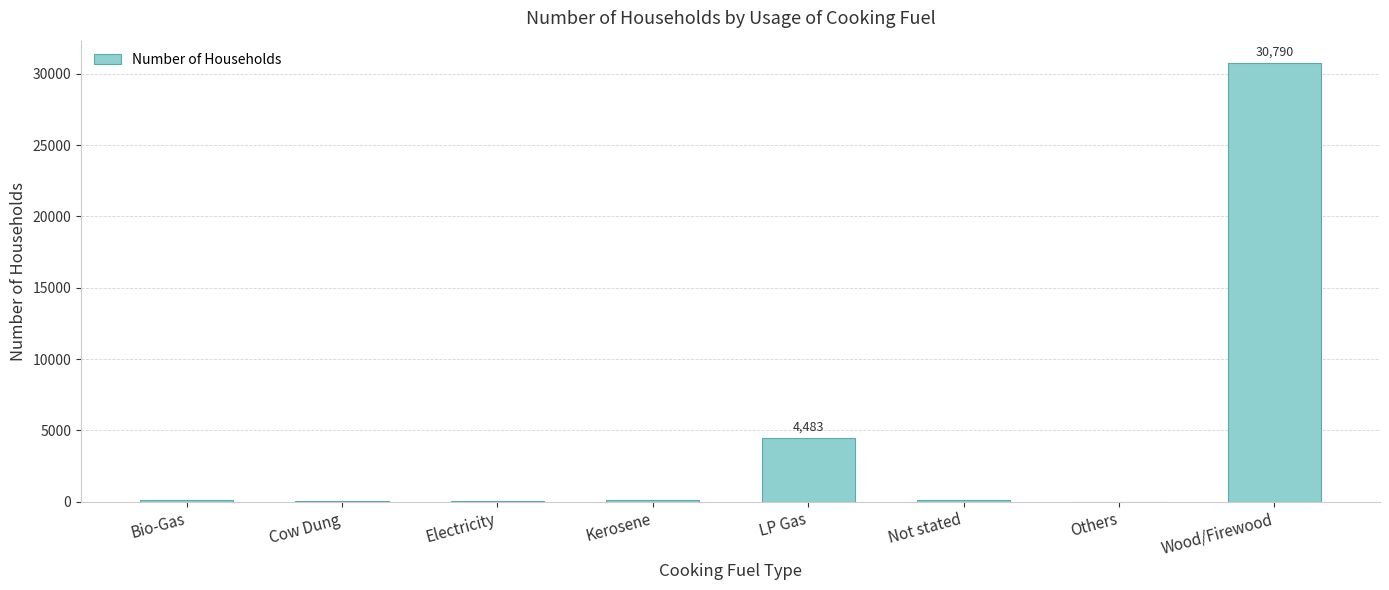

Count the number of categories in the chart.

8